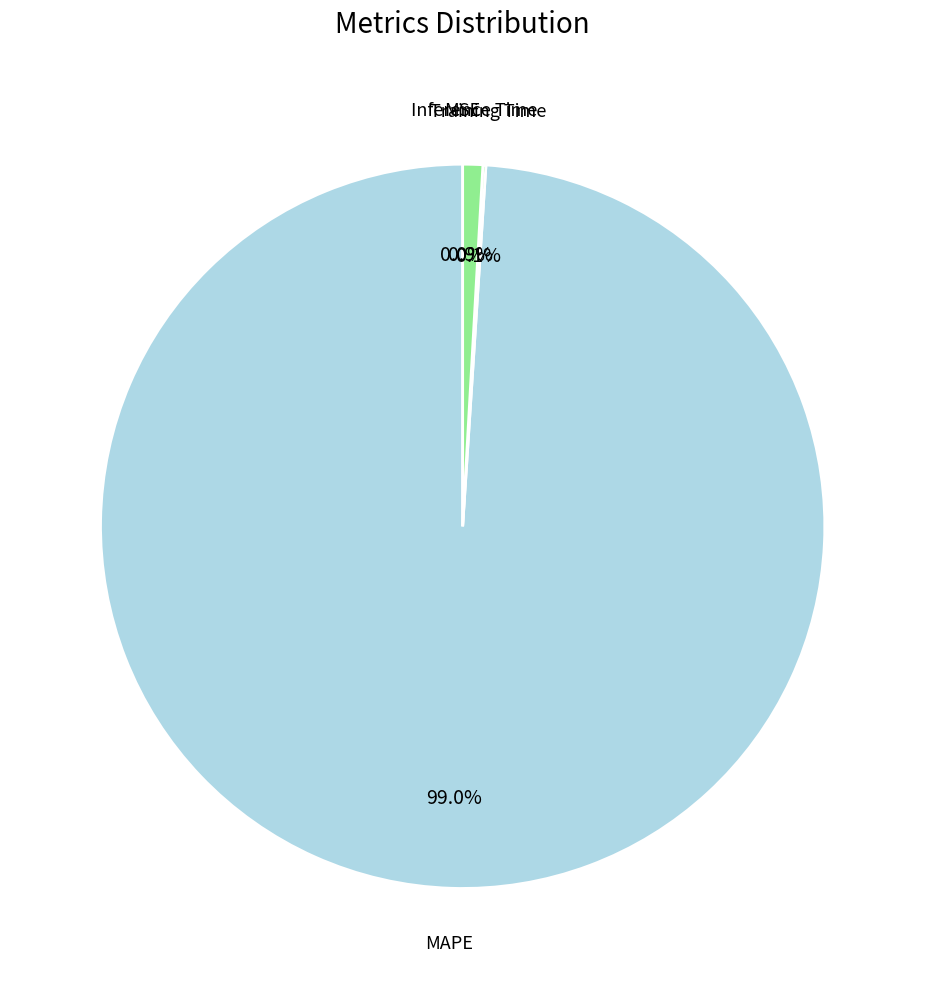

Which slice is the largest?

MAPE